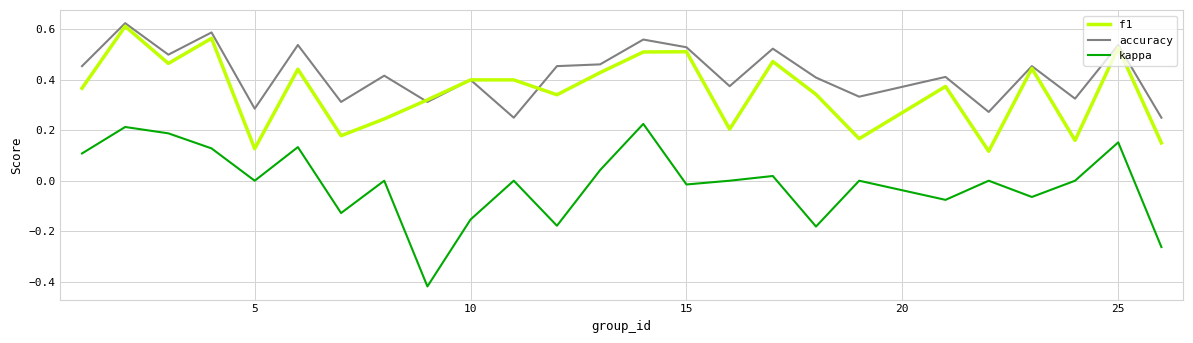

Which series has the largest total across all categories?

accuracy